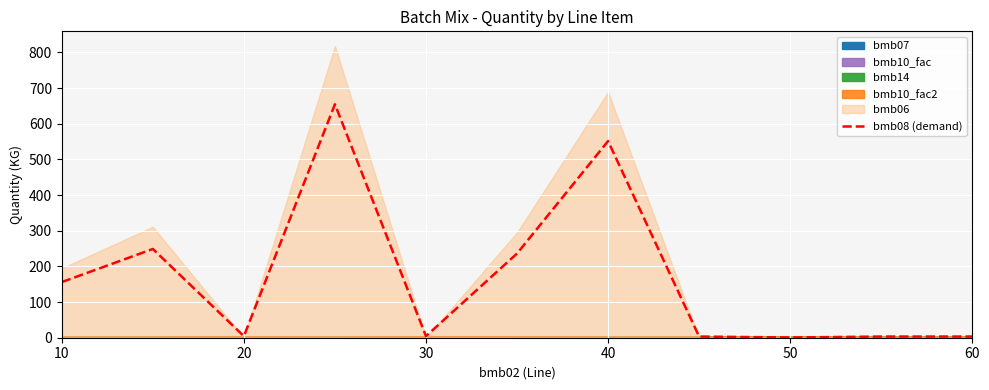

True or false: there are more than 1 points higher than both neighbors.

True